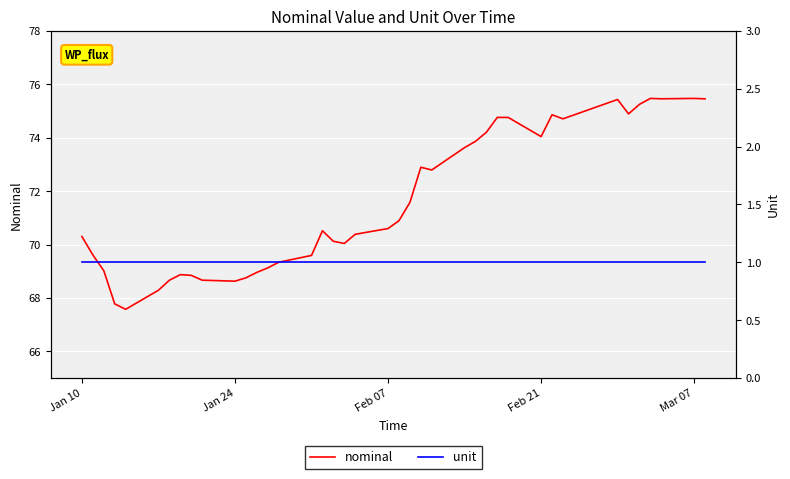

Which label corresponds to the smallest value in the chart?

Jan 10